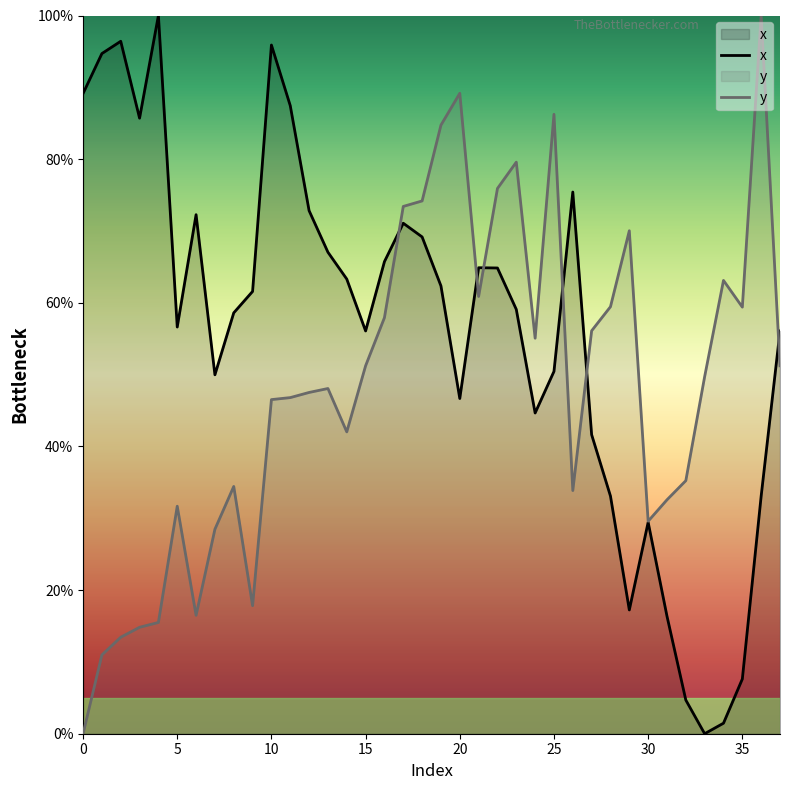

Is it true that x equals 82.4 at 5?

False